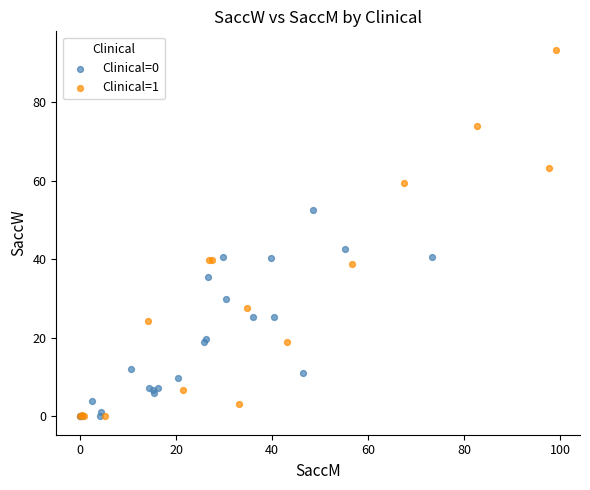

What are all the series names shown in the legend?

Clinical=0, Clinical=1